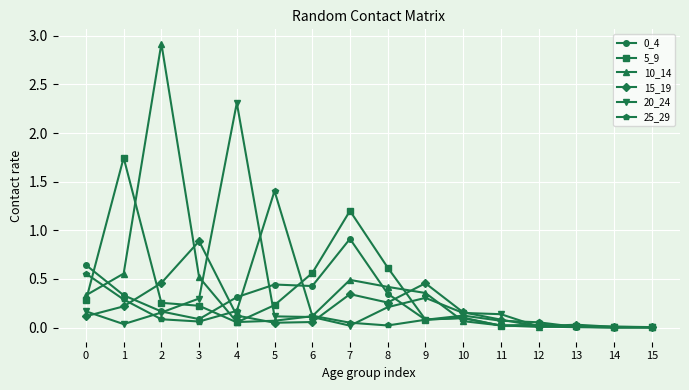

At which label does 5_9 reach its peak?

1